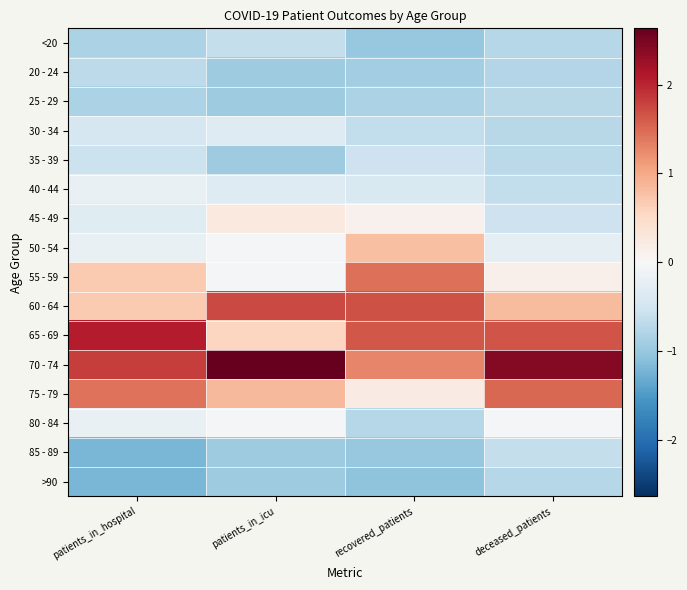

Which label corresponds to the smallest value in the chart?

patients_in_hospital